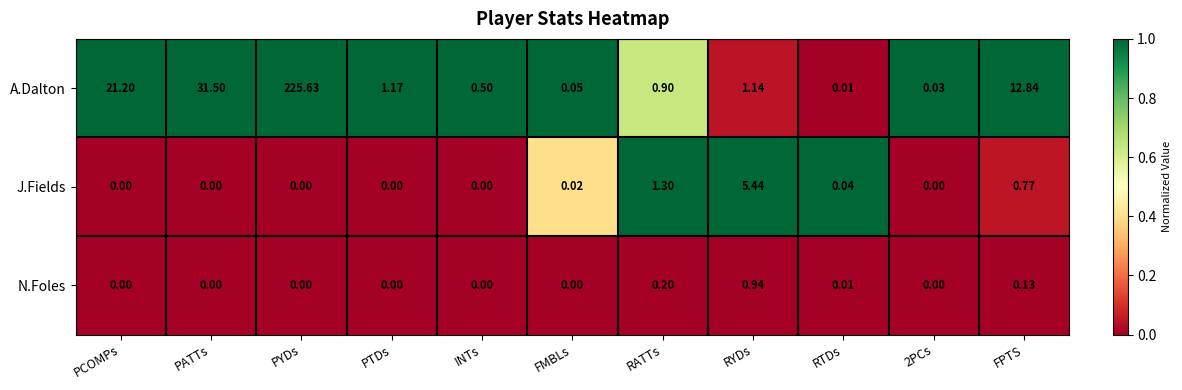

Where is J.Fields nearest to the value 2?

RATTs